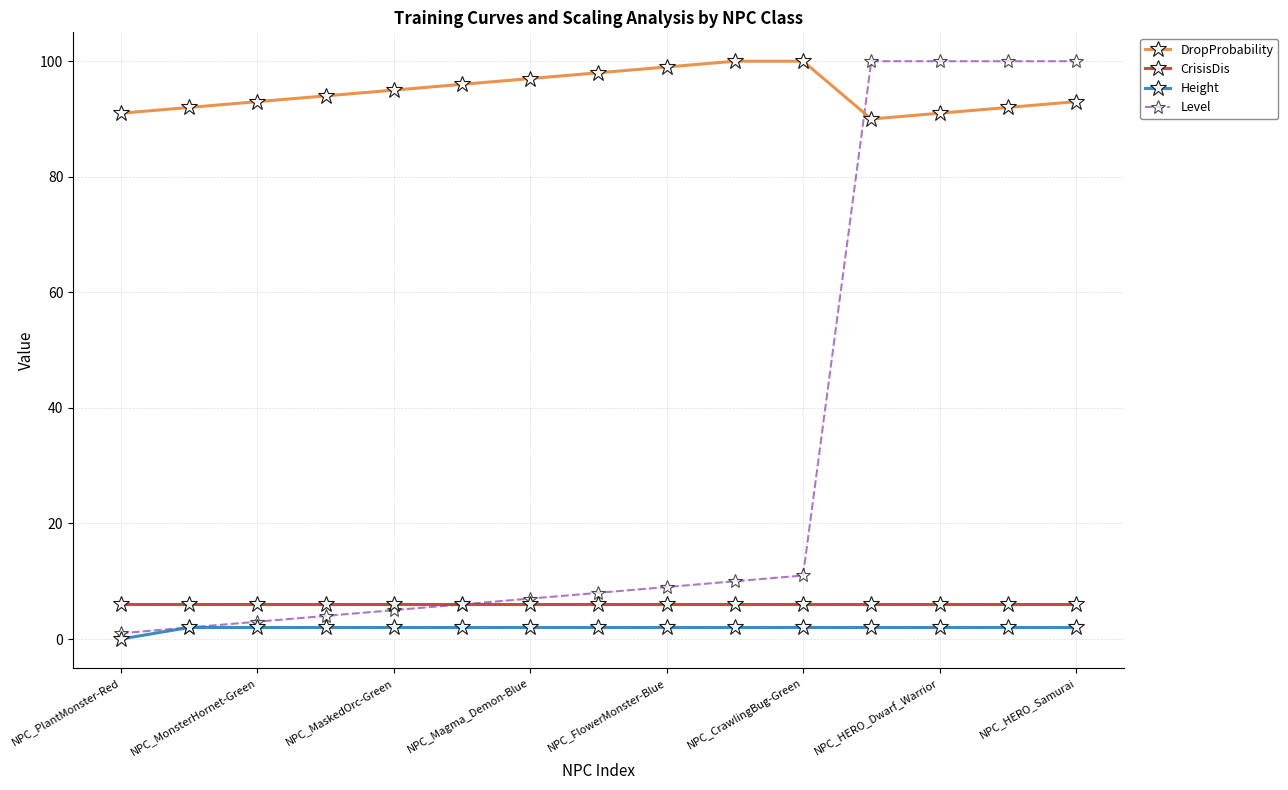

True or false: CrisisDis and DropProbability intersect in this chart.

False